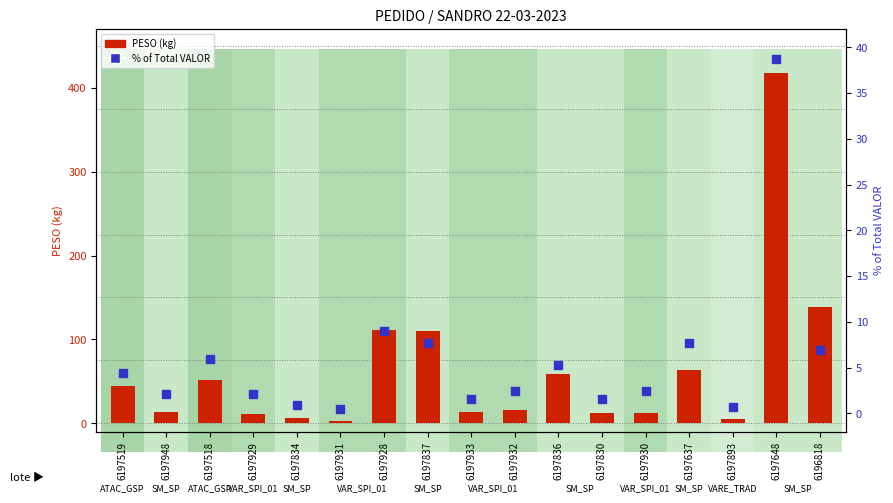

Is the value of % VALOR at 6197519 greater than the value of PESO at 6197837?

No